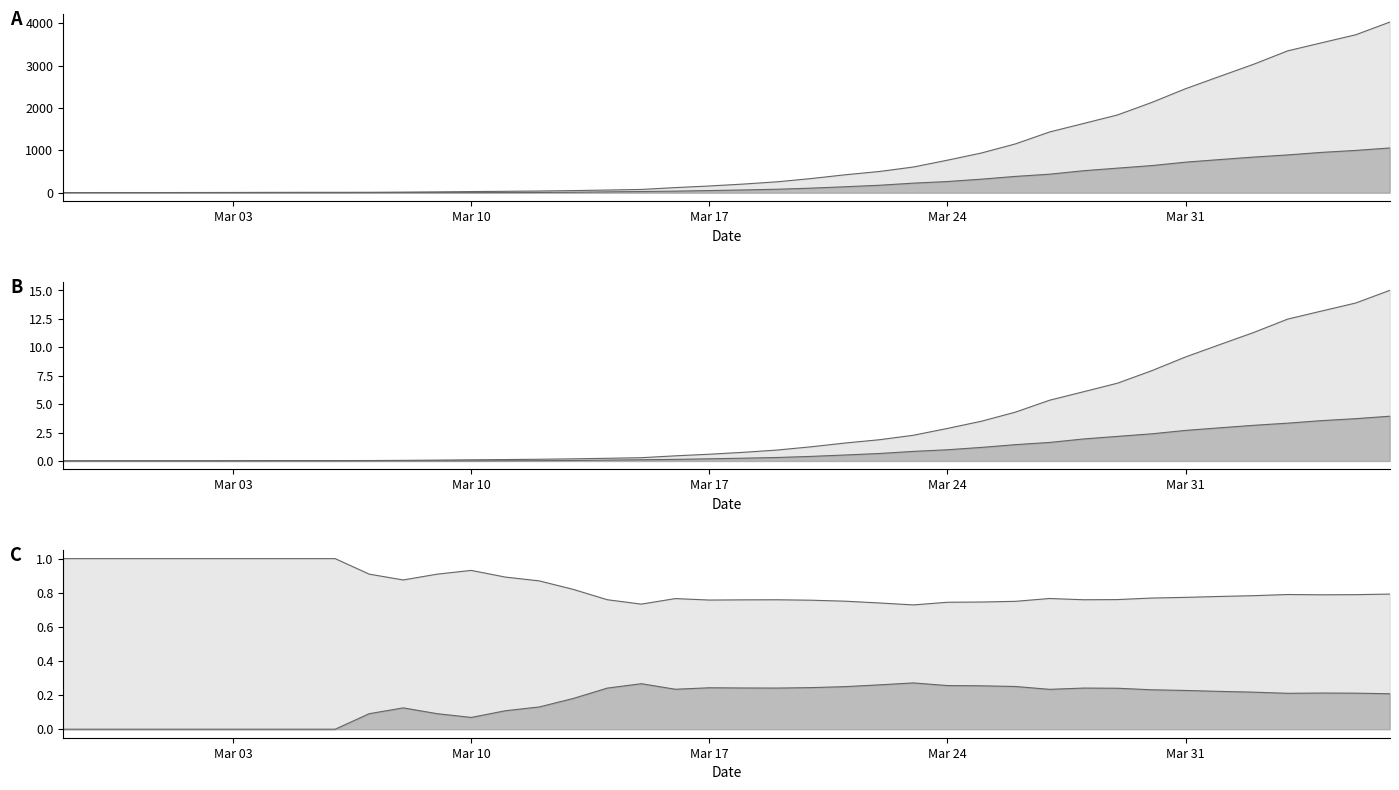

What is the label of the 32nd point from the right?

2020-03-06